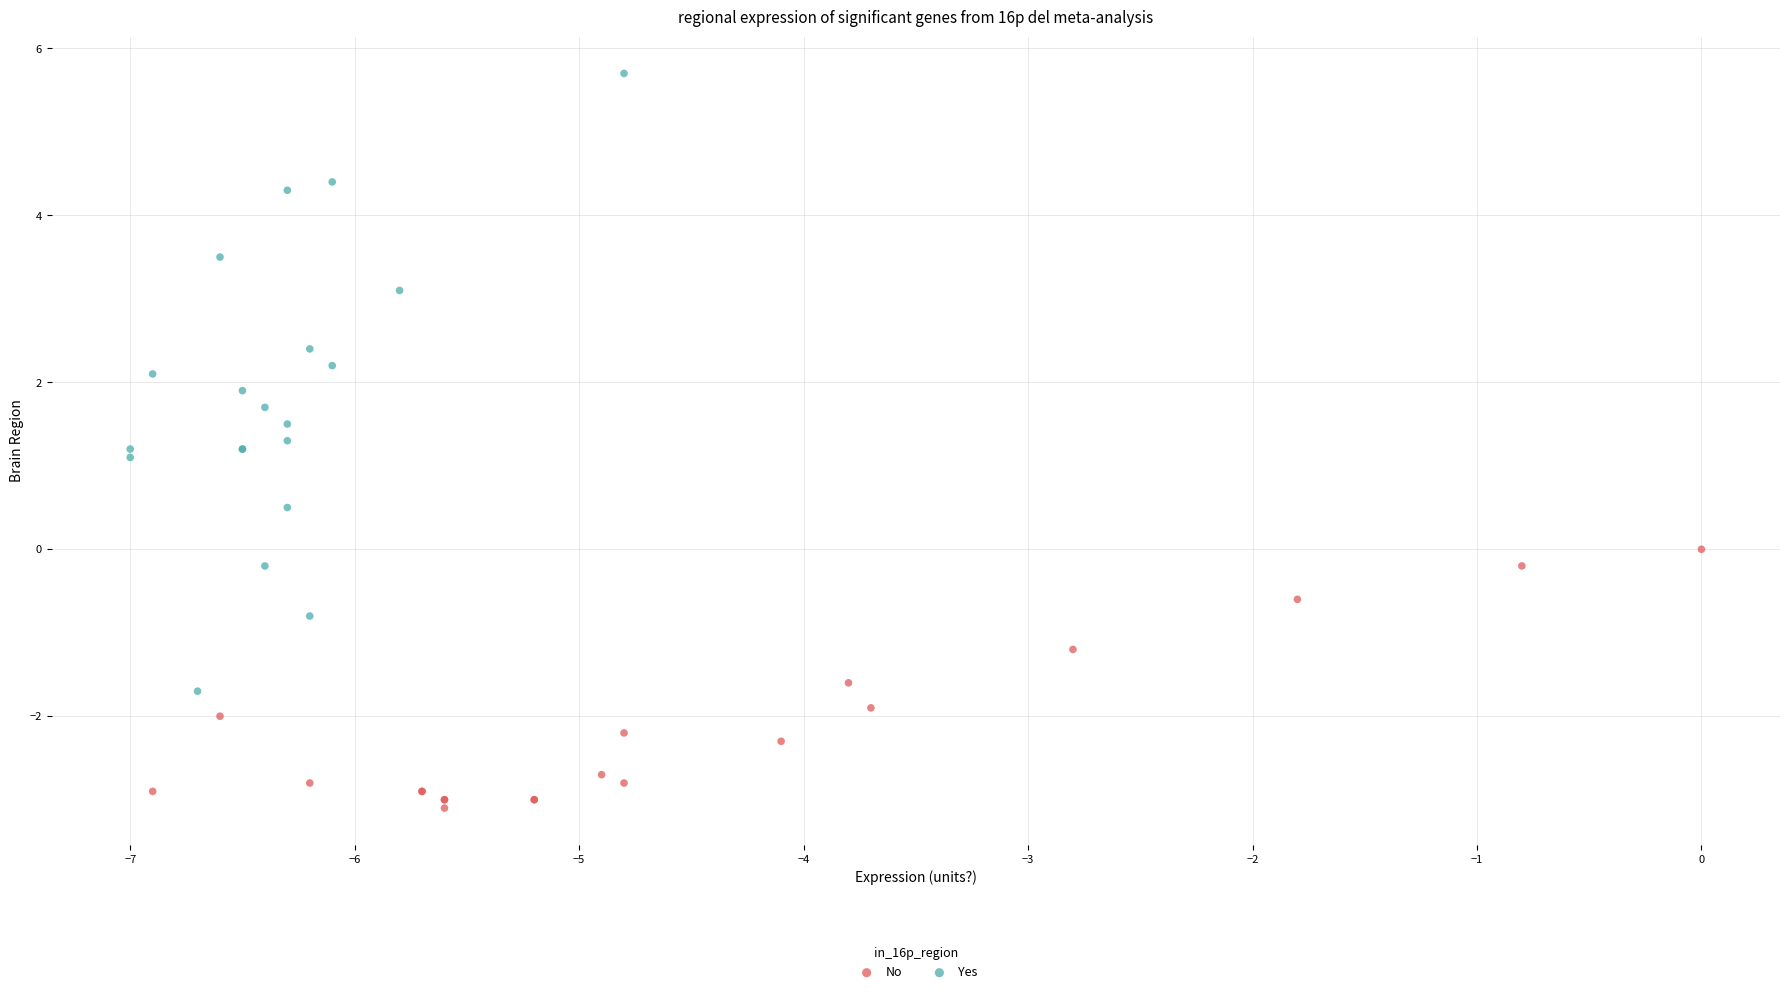

Which series contains the highest Y value?

Yes